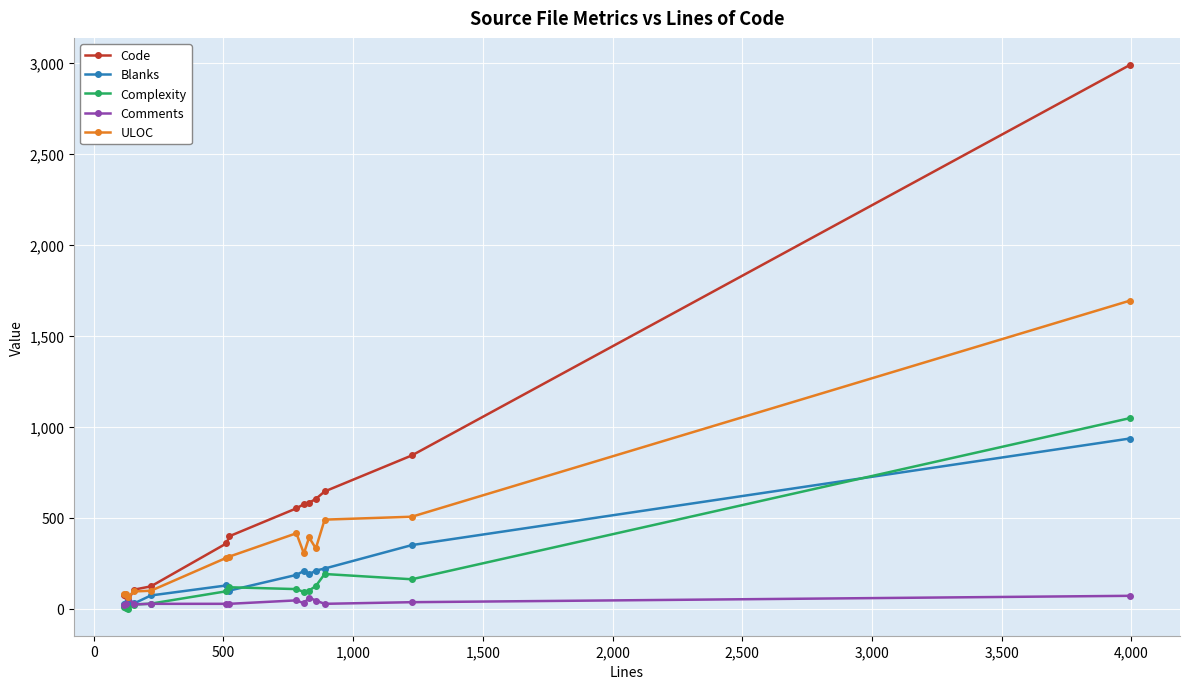

Which series has the largest range (max minus min)?

Code